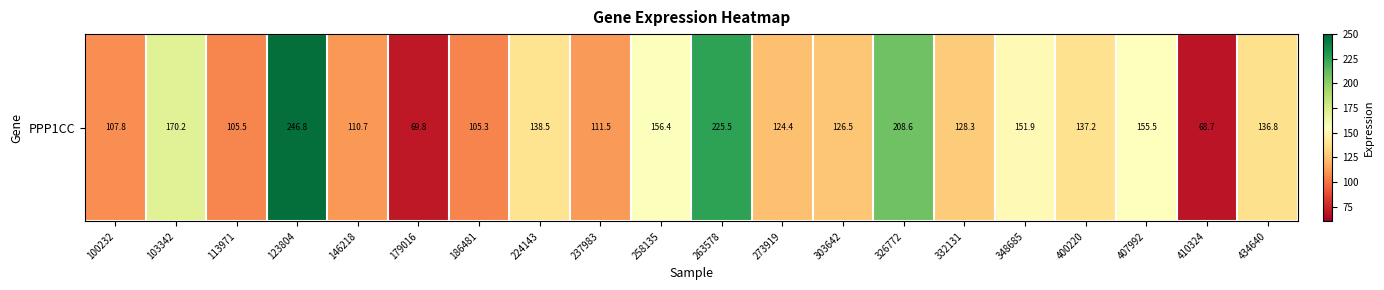

What is the average value?

139.3